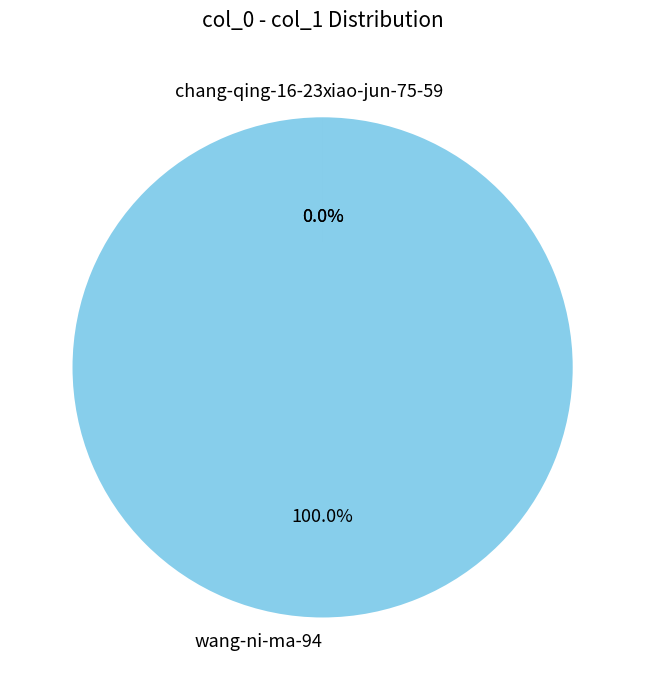

To the nearest percent, what is the combined percentage of wang-ni-ma-94 and xiao-jun-75-59?

100%